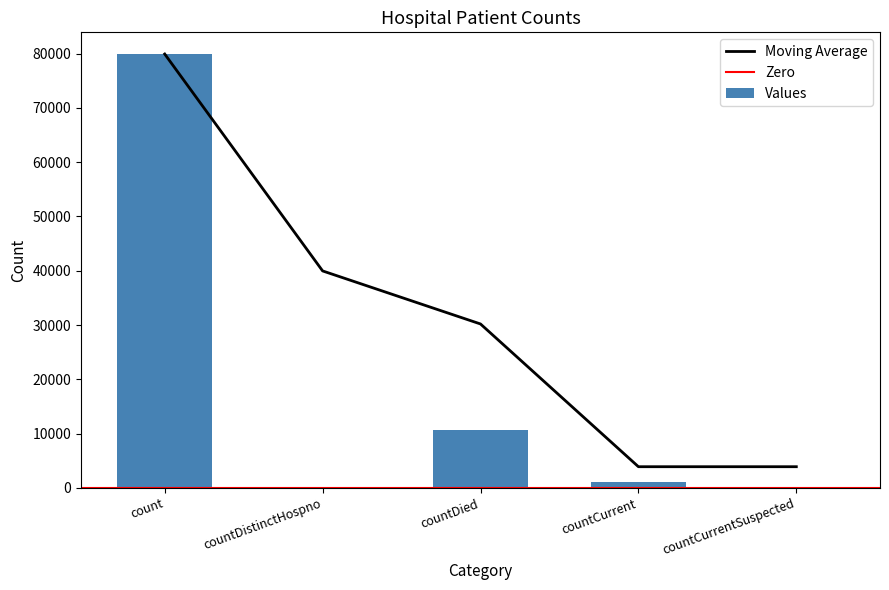

Which category has the highest value across all series?

count